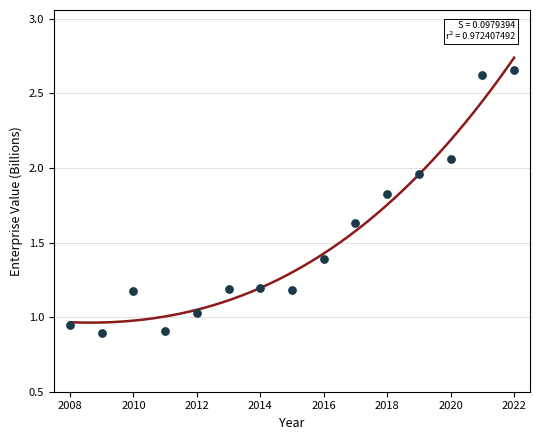

What is the range of X values (max minus min)?

14.0